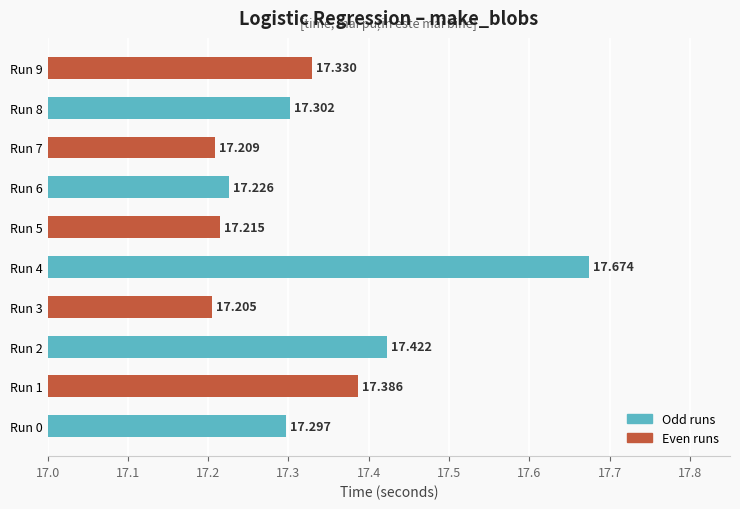

Rank the categories by value from highest to lowest.

Run 4, Run 2, Run 1, Run 9, Run 8, Run 0, Run 6, Run 5, Run 7, Run 3